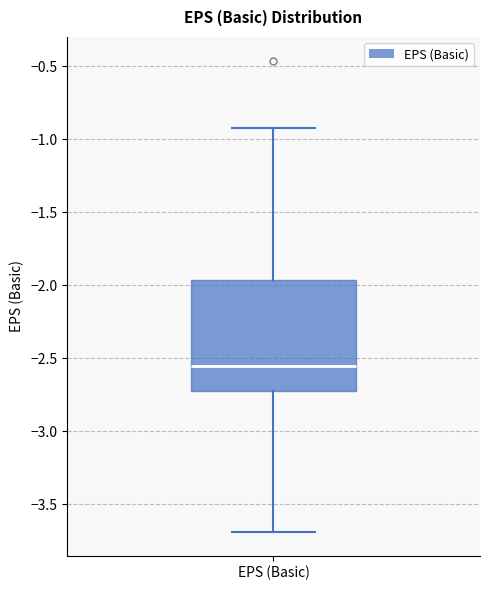

Where is the upper edge of the box for EPS (Basic) on the y-axis? The values are not printed on the chart, so give them approximately, as read against the axis.

-1.95